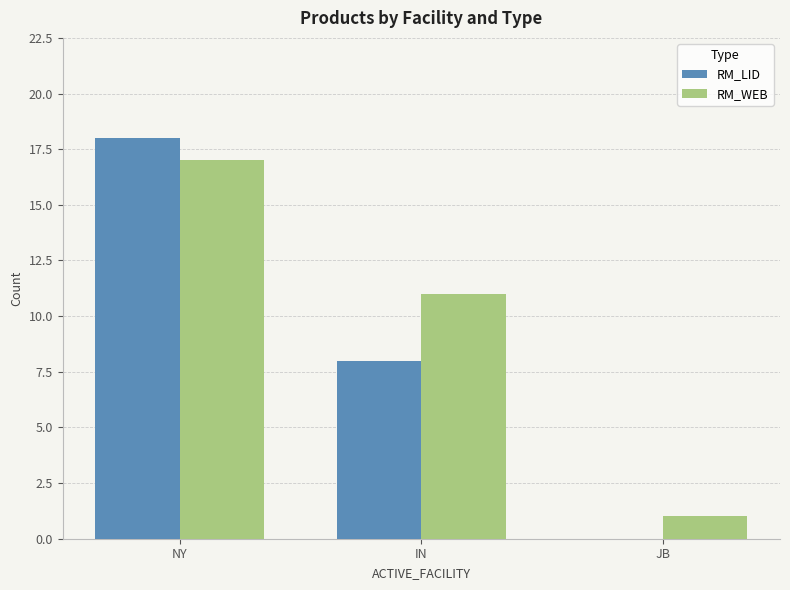

Count the number of data series in this chart.

2